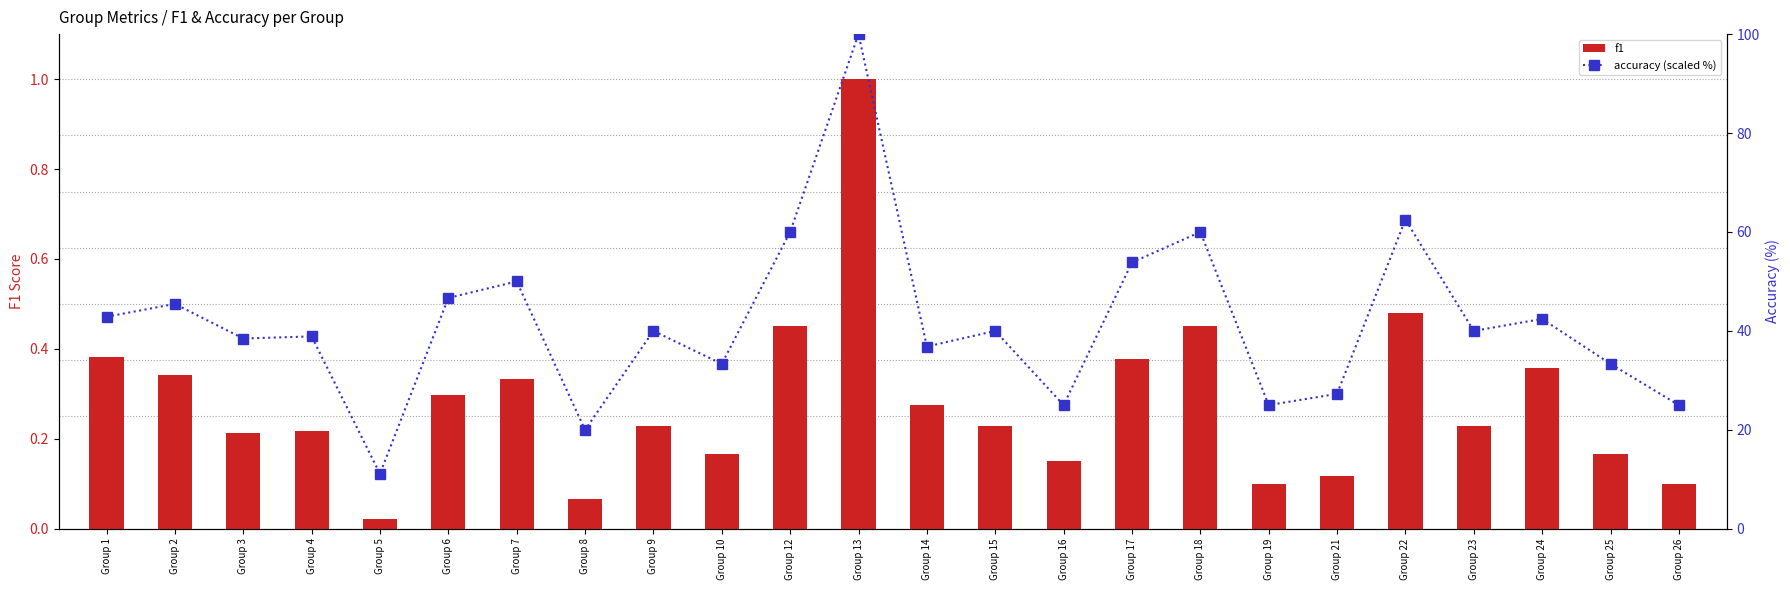

What is the total value across all series at Group 2?

45.8